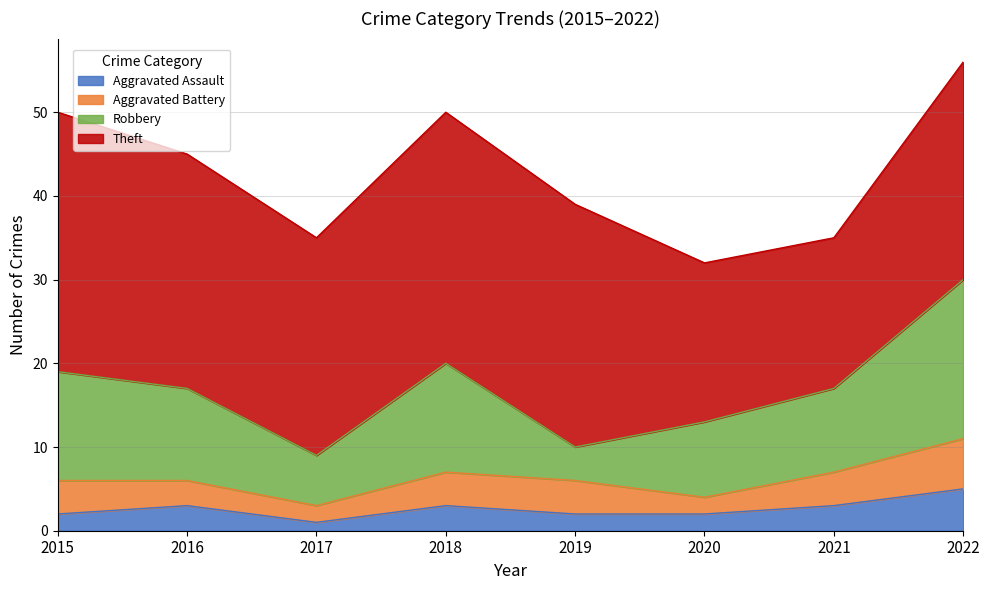

At how many categories does at least one series exceed 9?

8